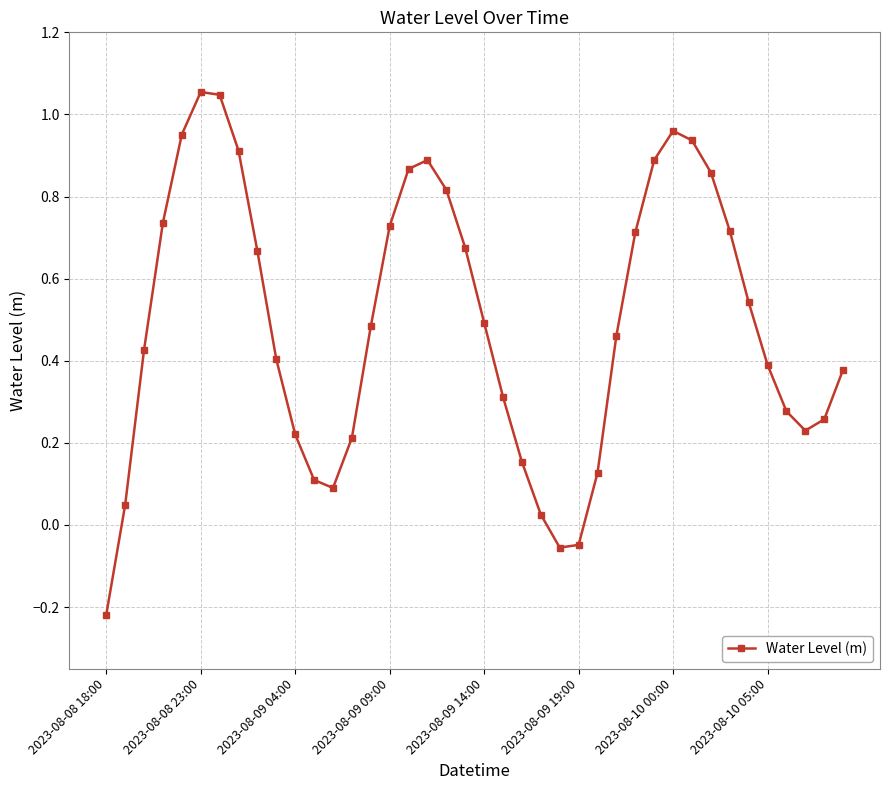

What is the difference between the maximum and minimum values?

1.3